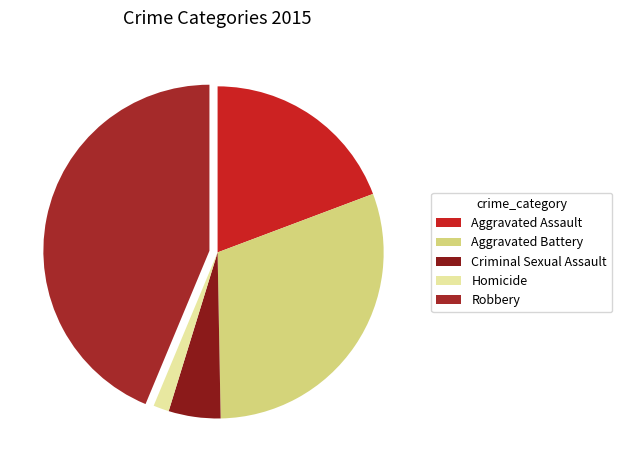

The Aggravated Battery slice represents 30% of the pie. True or false?

True